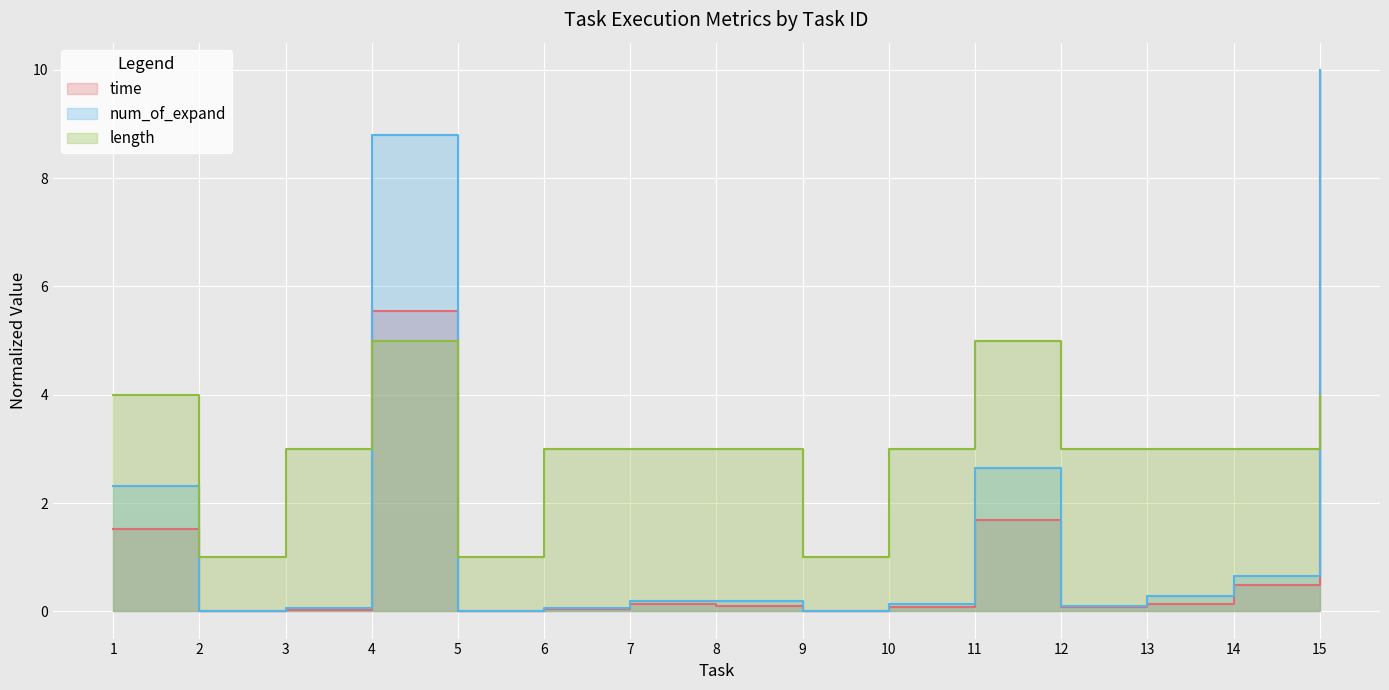

What is the difference between the second highest and second lowest values in the num_of_expand series?

8.8